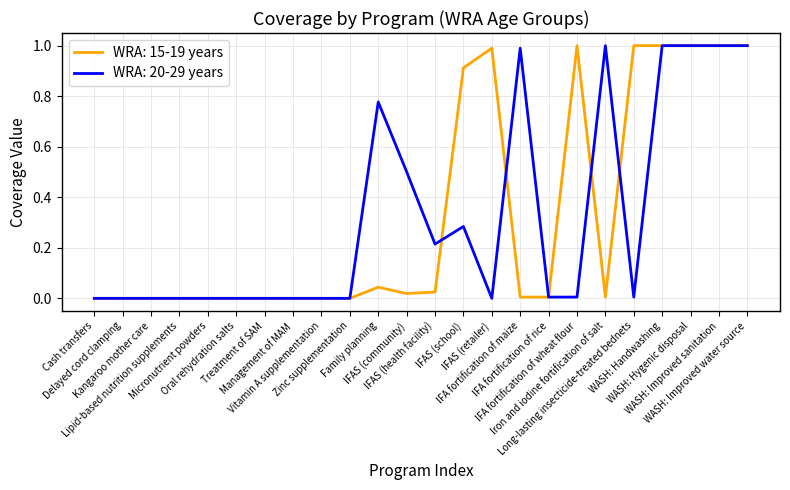

What value does the WRA: 15-19 years series have at WASH: Improved water source?

1.0